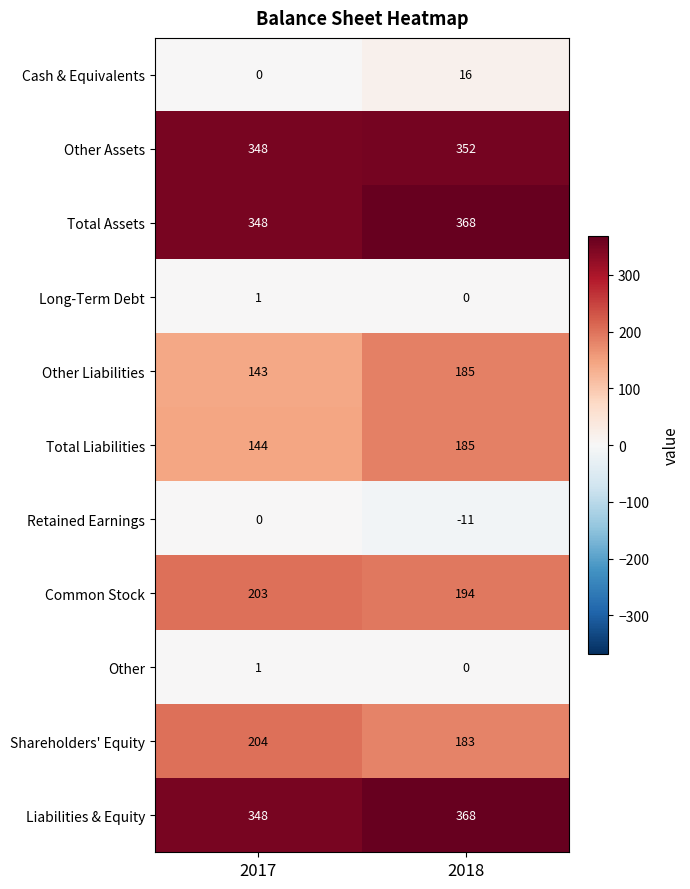

Reading left to right, transcribe all the data shown in this chart.

Cash & Equivalents: 0	16
Other Assets: 348	352
Total Assets: 348	368
Long-Term Debt: 1	0
Other Liabilities: 143	185
Total Liabilities: 144	185
Retained Earnings: 0	-11
Common Stock: 203	194
Other: 1	0
Shareholders' Equity: 204	183
Liabilities & Equity: 348	368